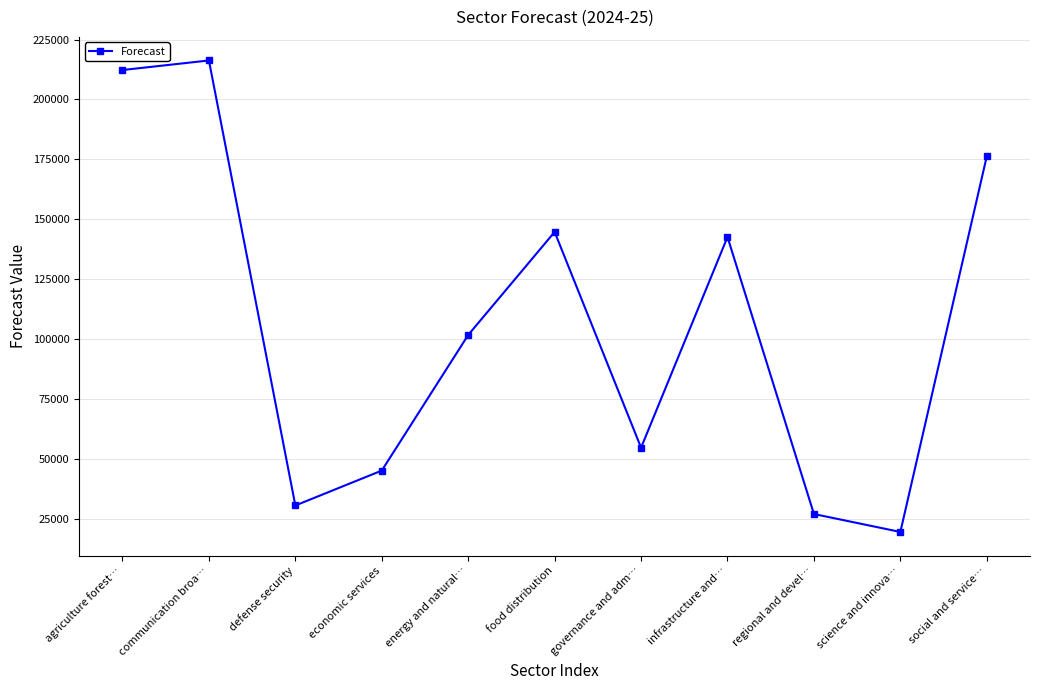

Reading left to right, transcribe all the data shown in this chart.

212294.3	216282.6	30580.0	45148.2	101737.3	144732.0	54695.2	142611.8	27023.4	19535.4	176307.0